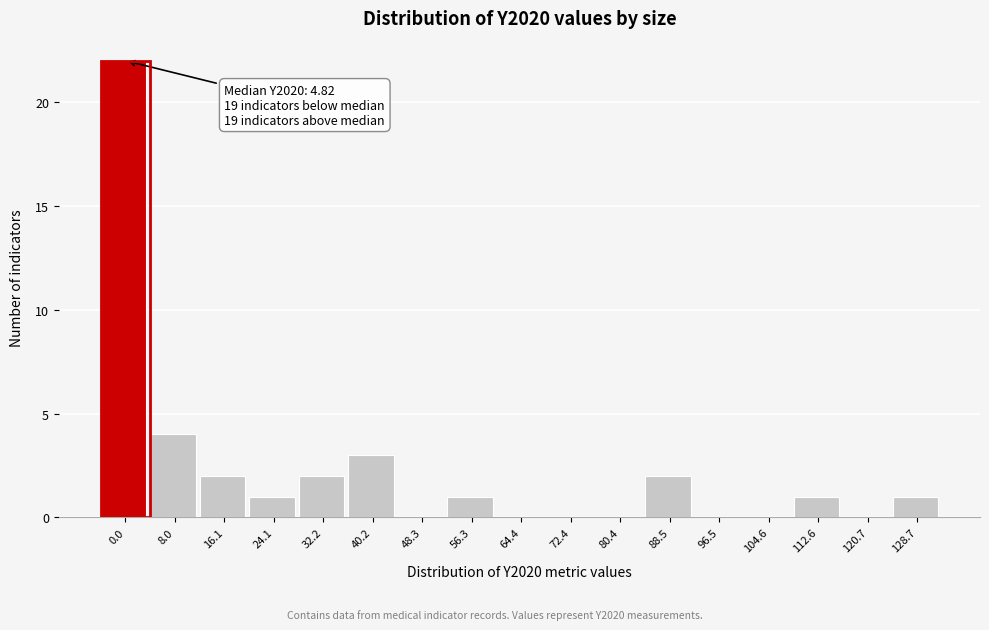

Reading left to right, list all the values displayed in this chart.

0.0=22	8.0=4	16.1=2	24.1=1	32.2=2	40.2=3	48.3=0	56.3=1	64.4=0	72.4=0	80.4=0	88.5=2	96.5=0	104.6=0	112.6=1	120.7=0	128.7=1